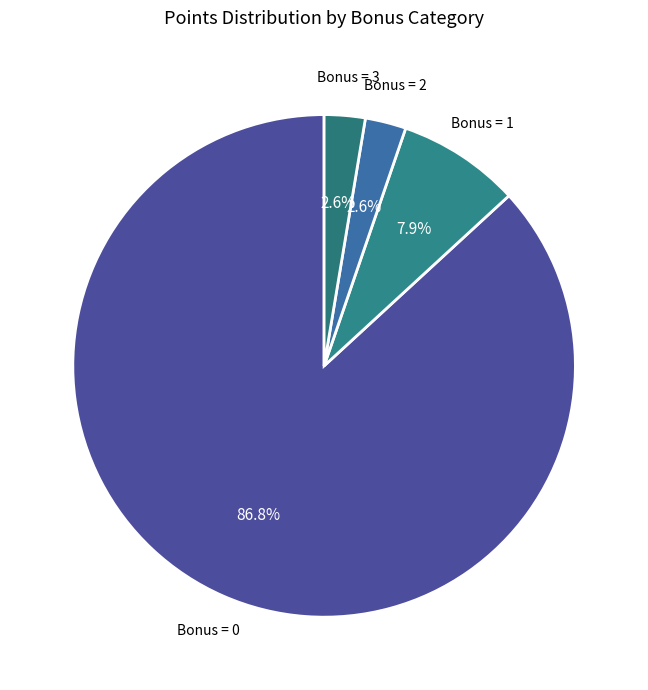

How many slices are in this pie chart?

4